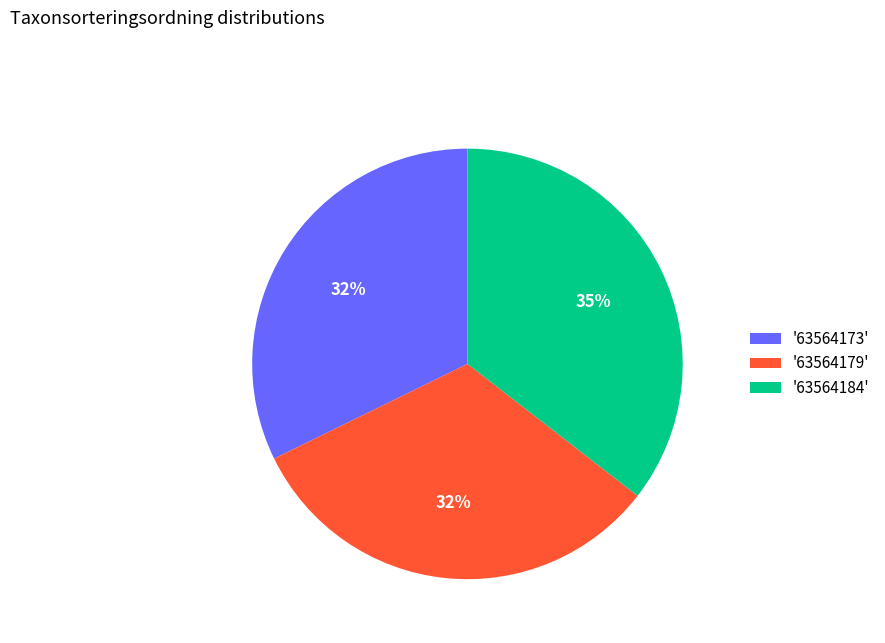

What is the largest slice in the pie chart?

'63564184'